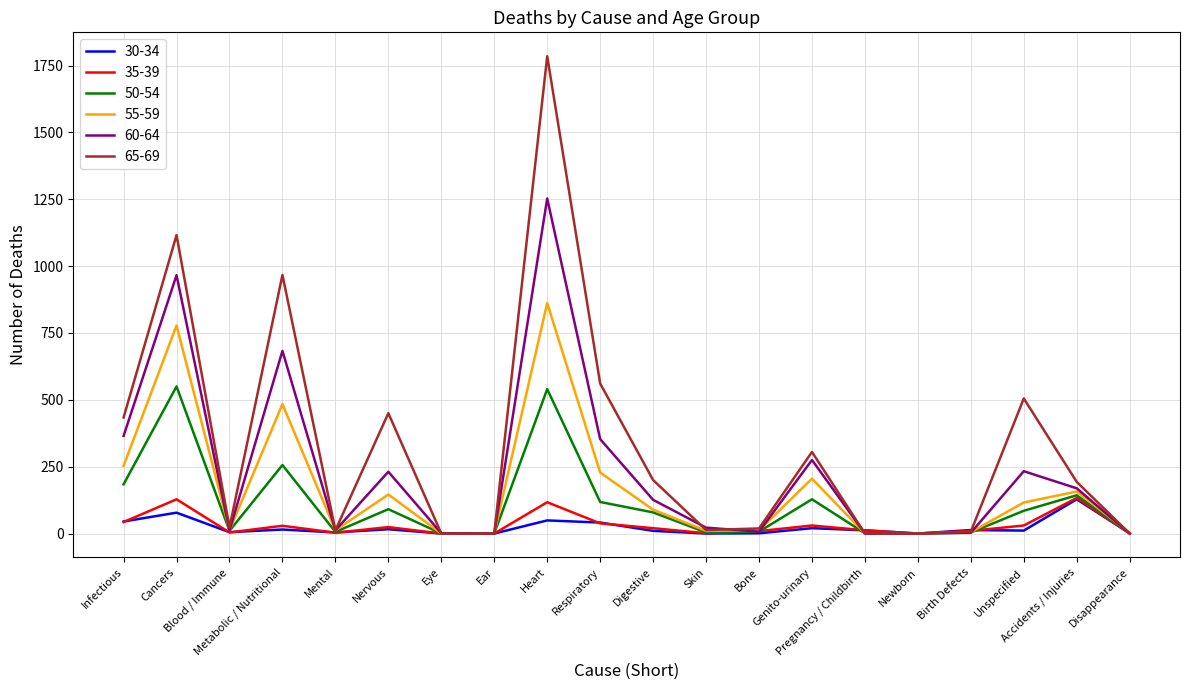

What is the sum of the 55-59 values at Accidents / Injuries and Eye?

157